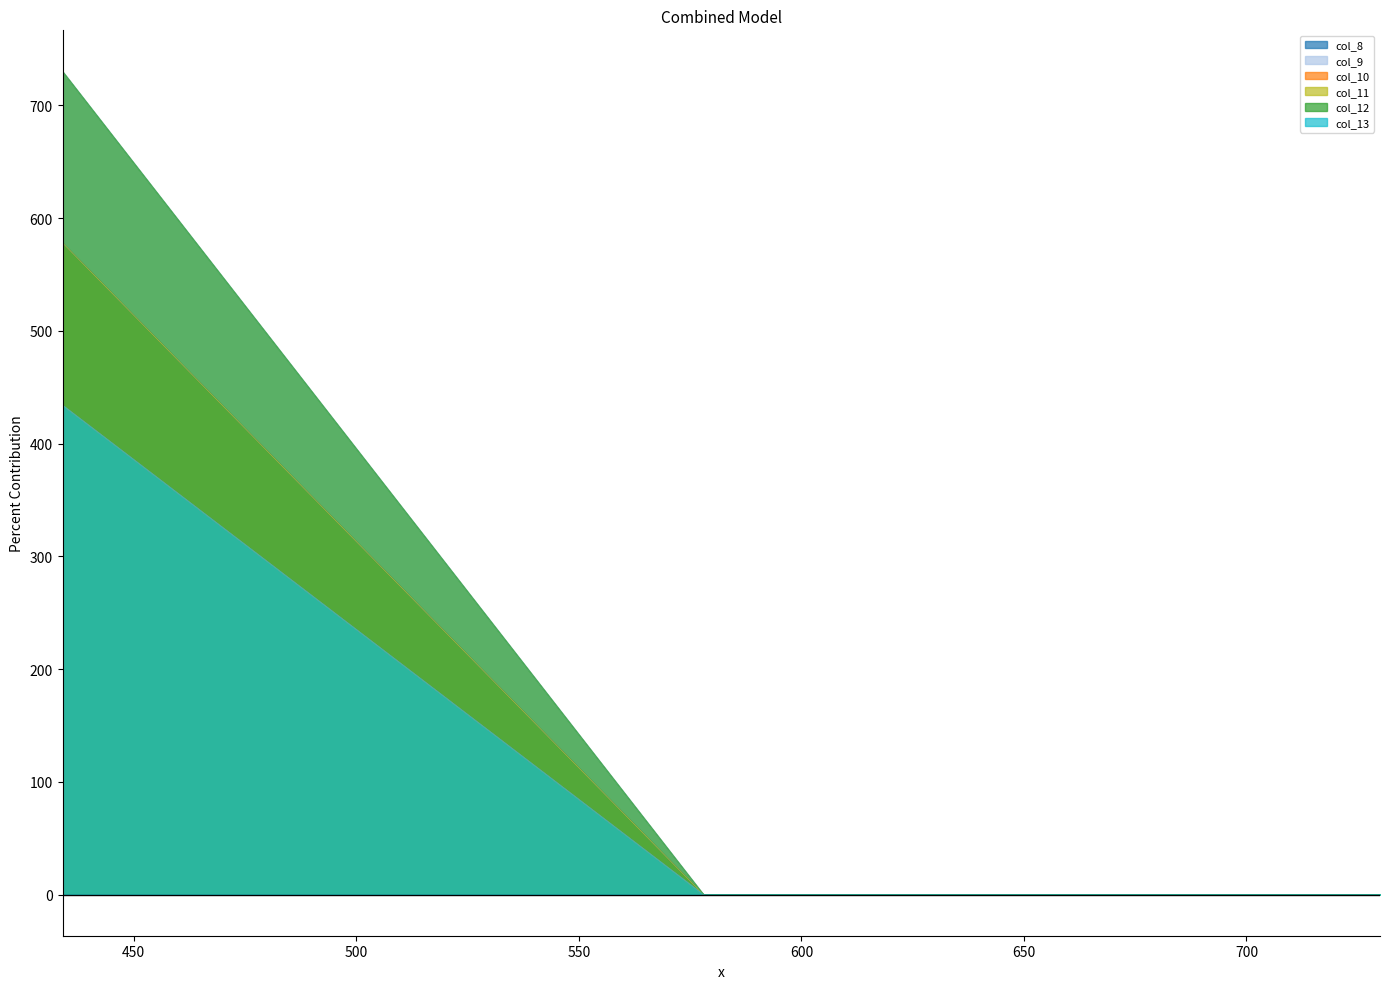

How many distinct data groups are displayed?

6